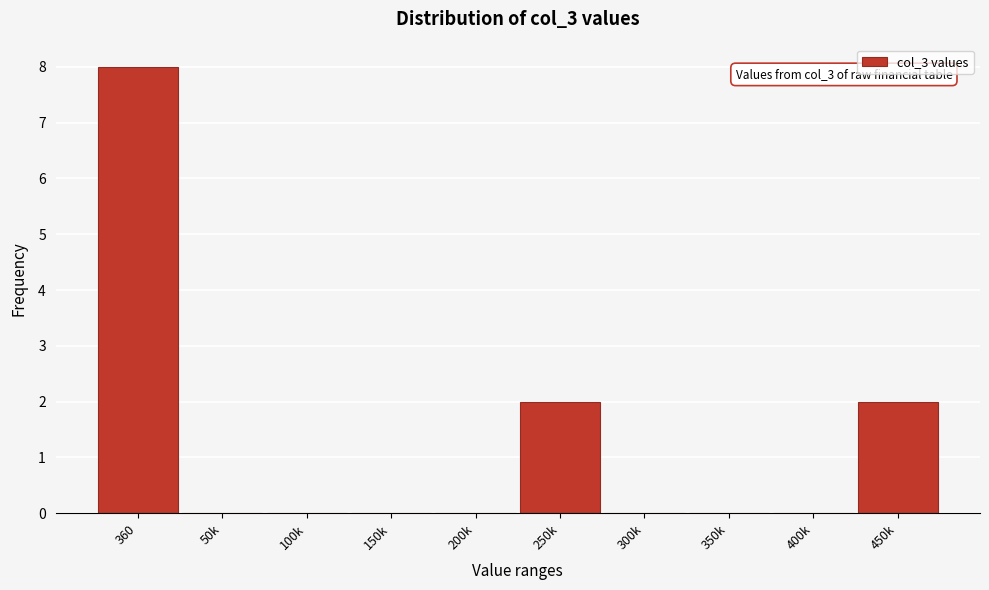

Reading left to right, what are all the values shown in this chart?

360=8	50k=0	100k=0	150k=0	200k=0	250k=2	300k=0	350k=0	400k=0	450k=2